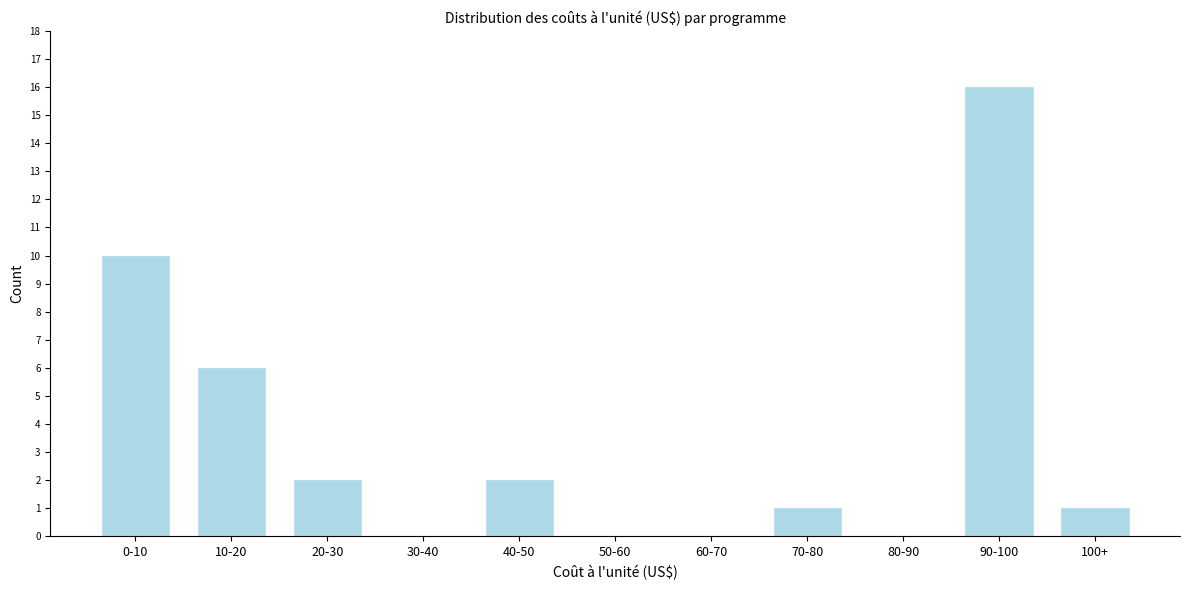

Reading right to left, list all the values displayed in this chart.

100+=1	90-100=16	80-90=0	70-80=1	60-70=0	50-60=0	40-50=2	30-40=0	20-30=2	10-20=6	0-10=10